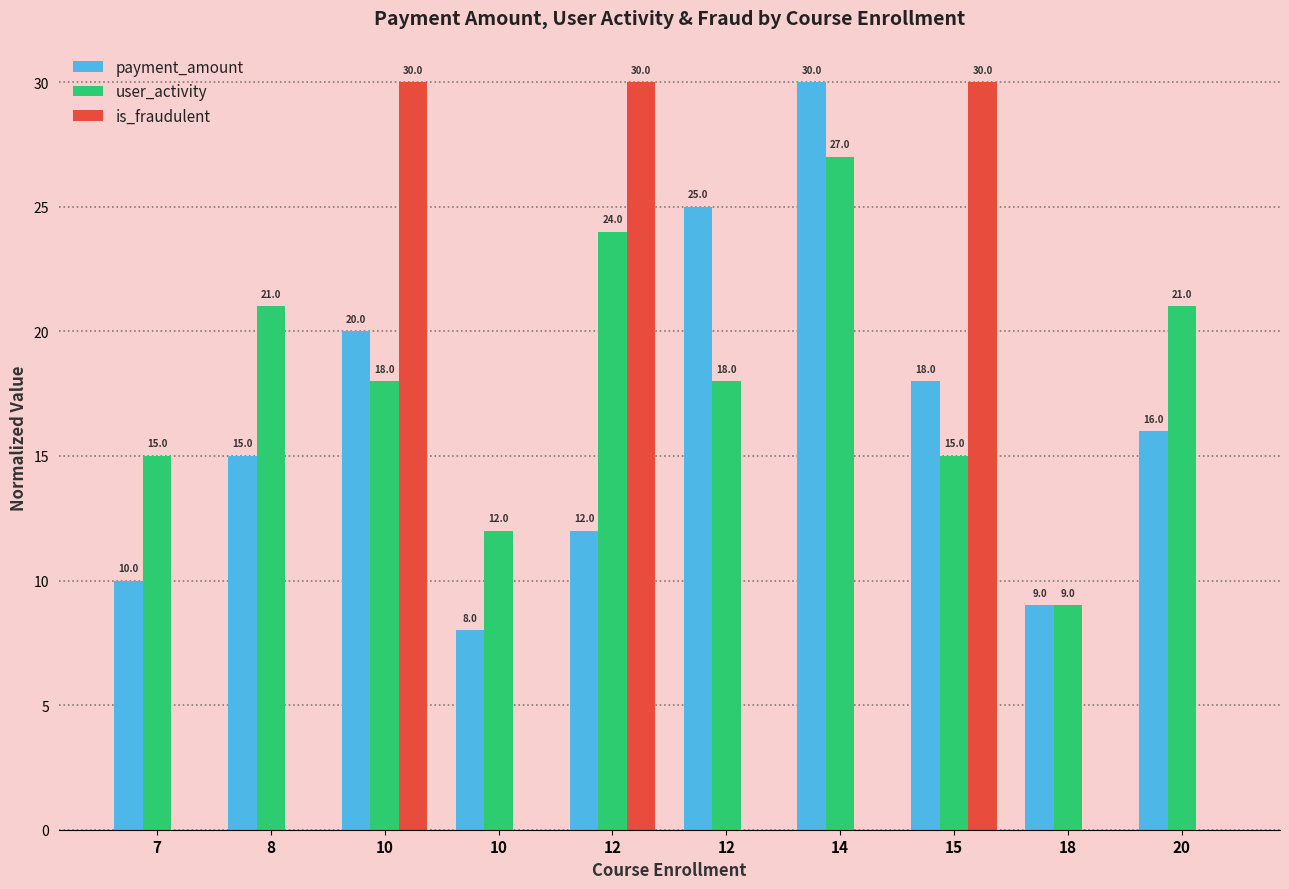

Does the chart contain stacked bars?

No